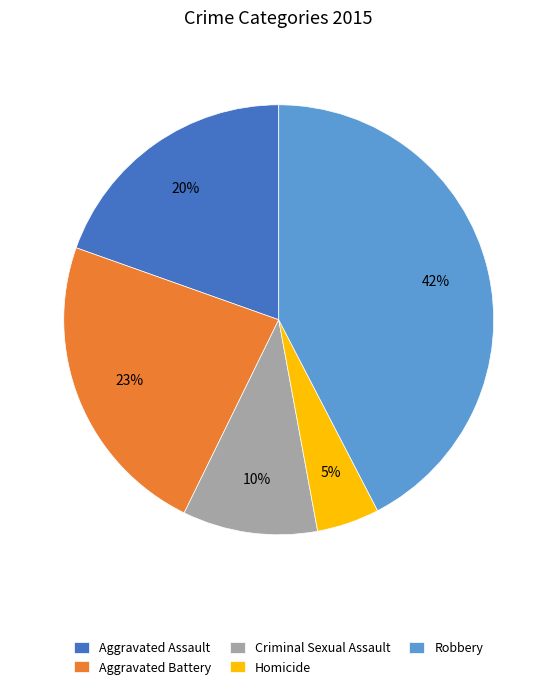

How many segments does this pie chart have?

5